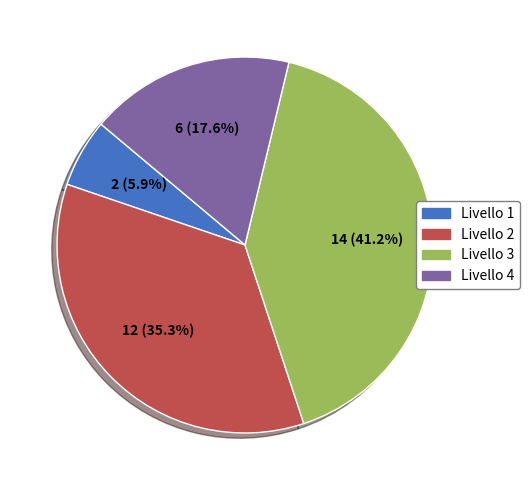

How many slices are in this pie chart?

4